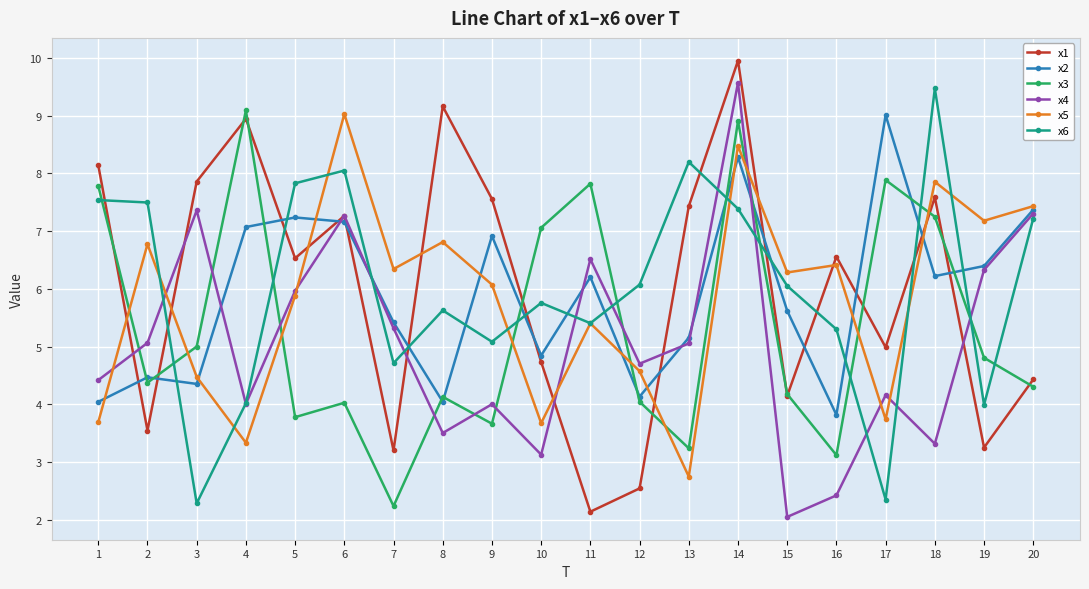

True or false: x1 has a value of 1.3 at 11.

False